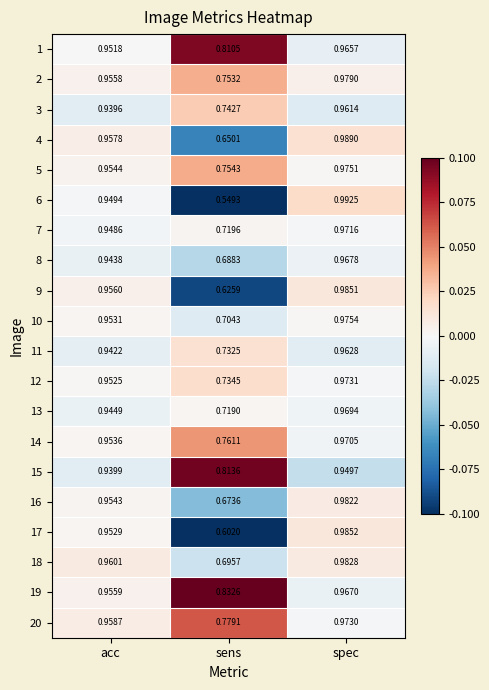

Is the value of 1 at spec greater than the value of 3 at spec?

Yes